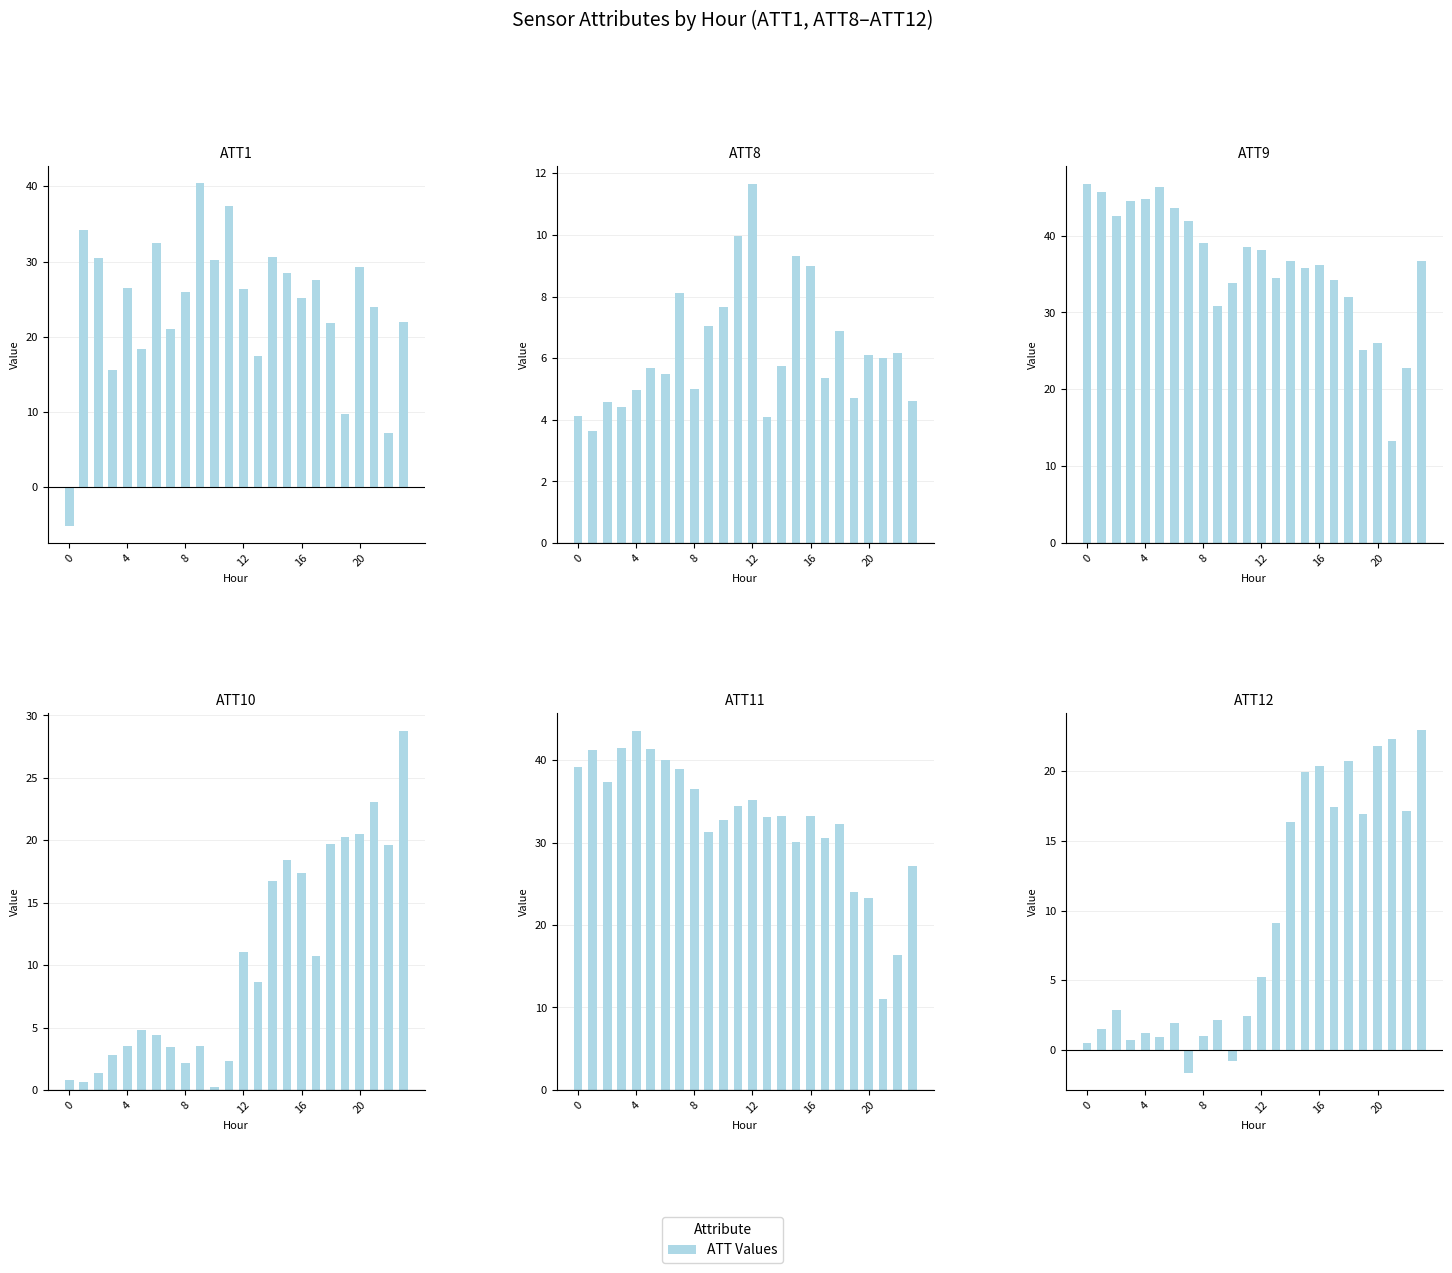

What is the value of the ATT10 bar at the 14th from the left?

8.7